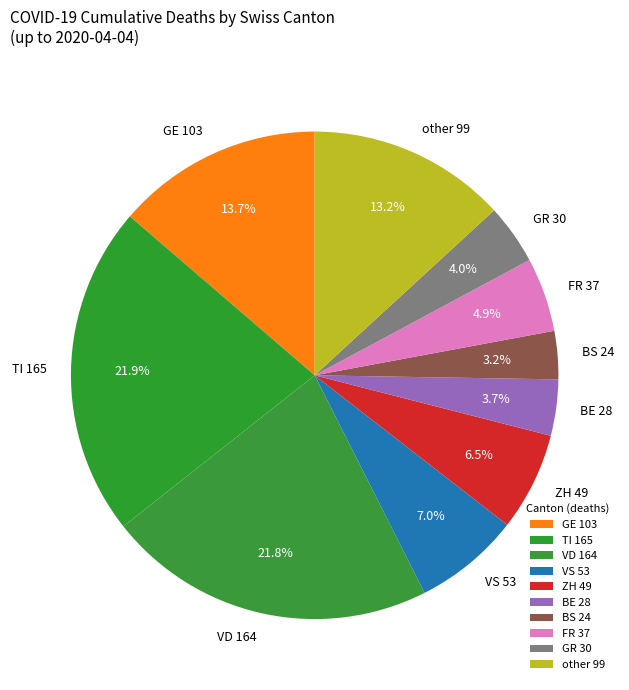

Is there a majority slice in this chart?

No